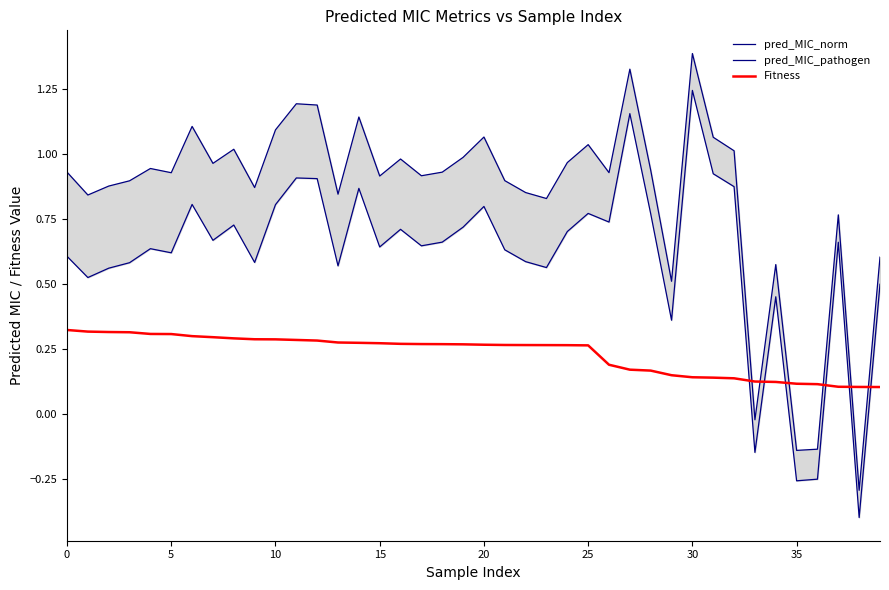

In pred_MIC_norm, how many points are higher than both neighbors (excluding endpoints)?

12